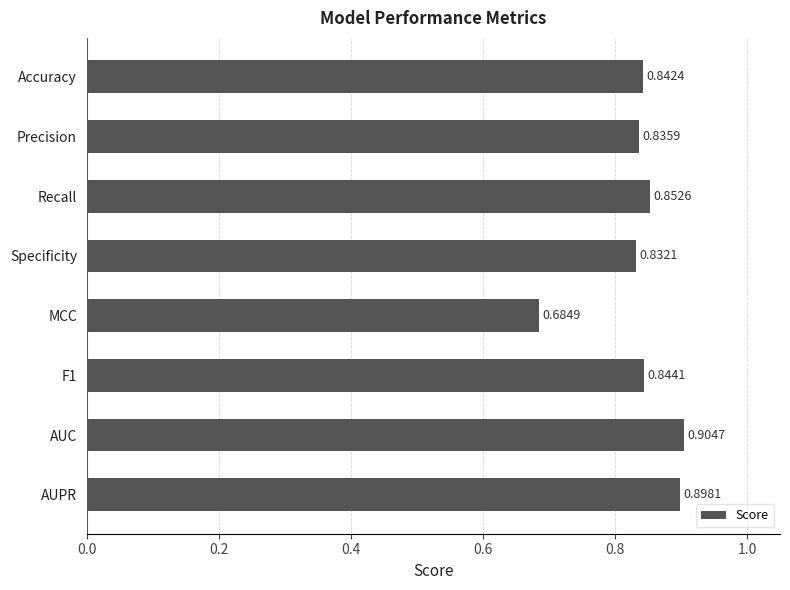

Which category has the highest value across all series?

AUC